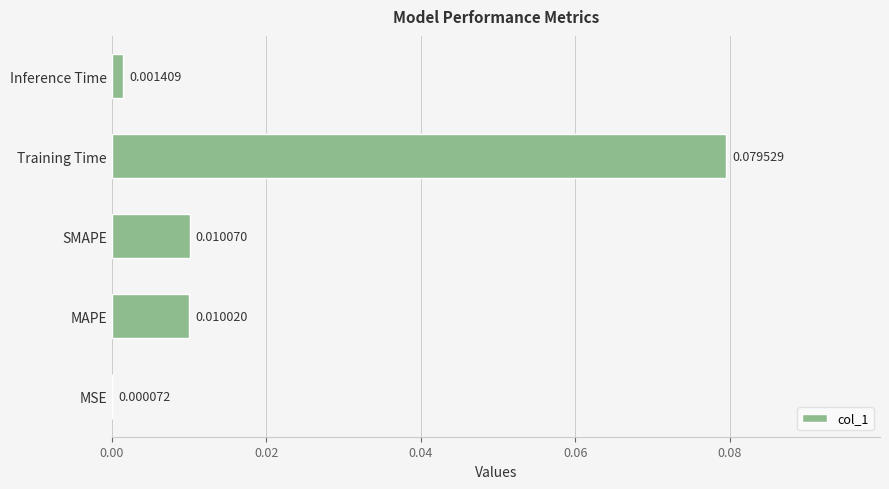

Where is the data nearest to the value 0?

MSE